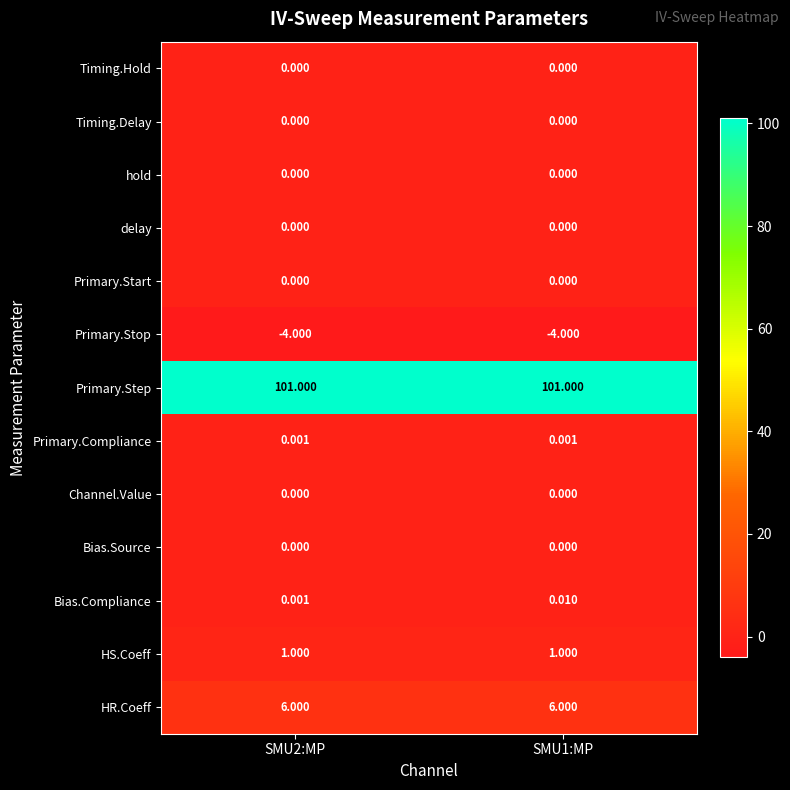

Which series has the widest spread of values?

Bias.Compliance